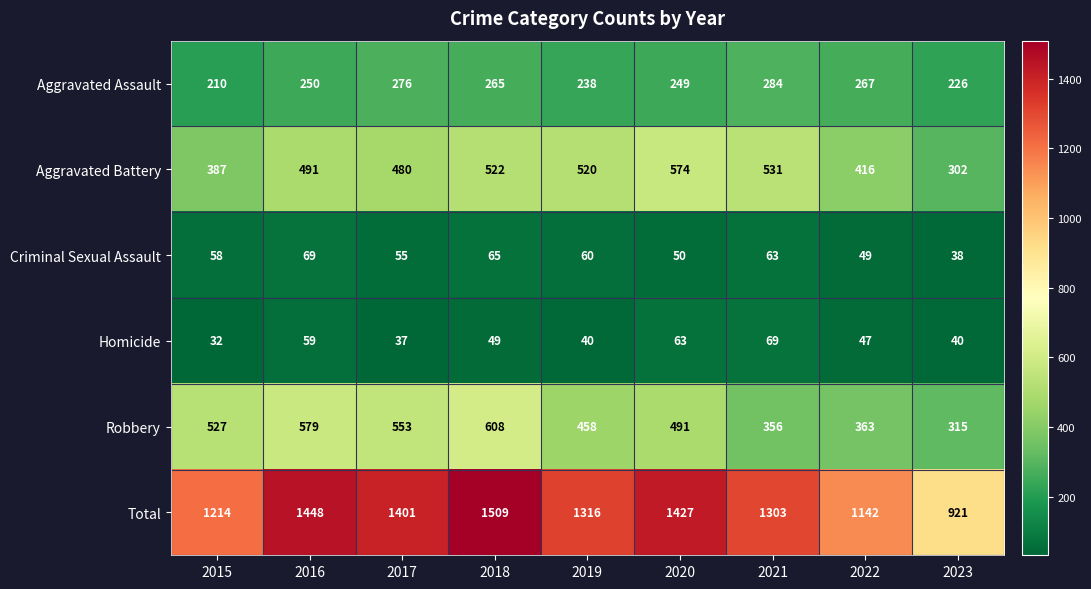

What is the difference between the highest and lowest values at 2019?

1276